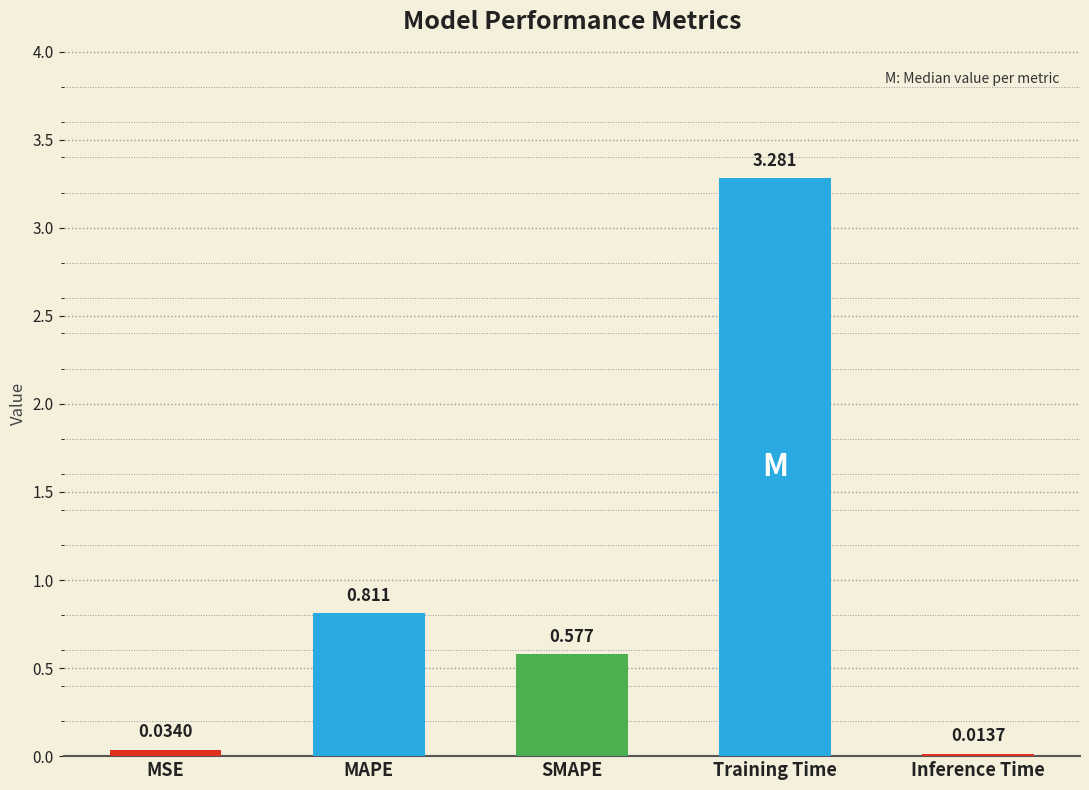

Count the number of data series in this chart.

1